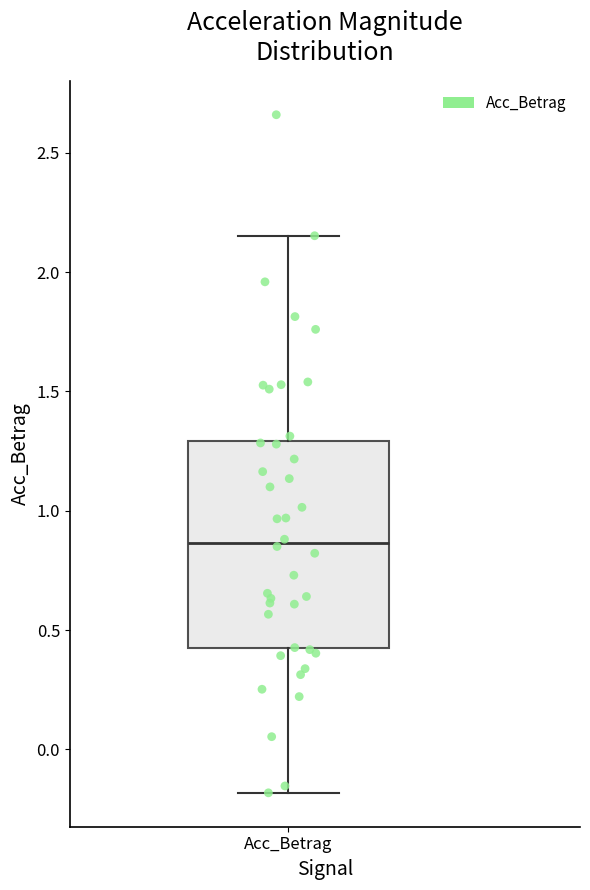

Read this box plot against the y-axis: the position of the median line, the range covered by the box, and the ends of both whiskers. The values are not printed on the chart, so give them approximately, as read against the axis.

median 0.85, box 0.40 to 1.30, whiskers -0.20 to 2.15